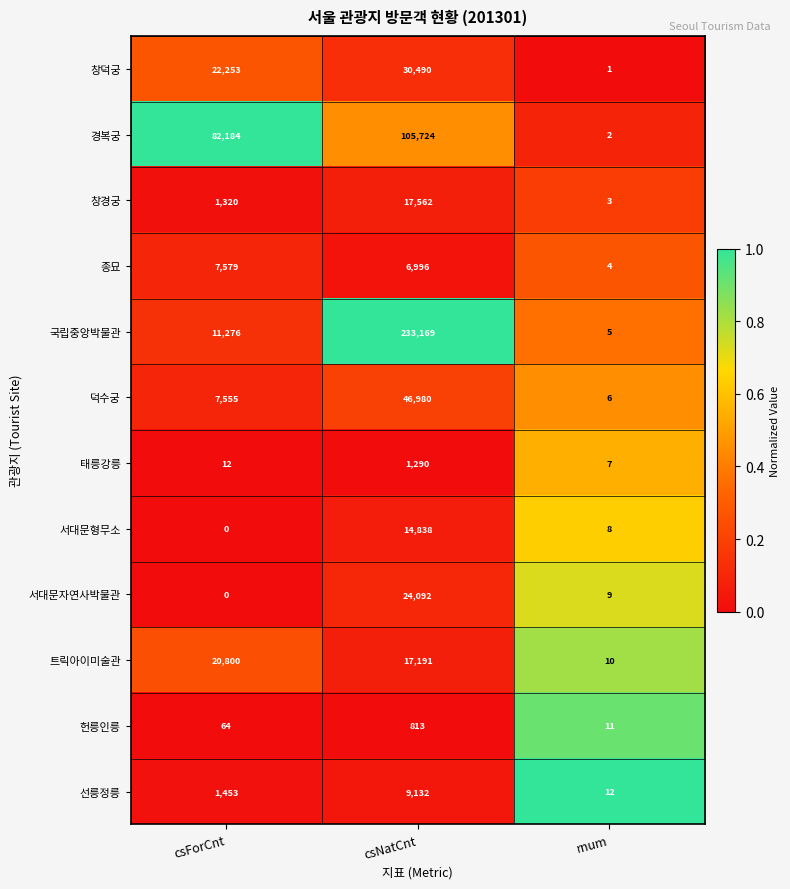

Where is 헌릉인릉 nearest to the value 412?

csForCnt